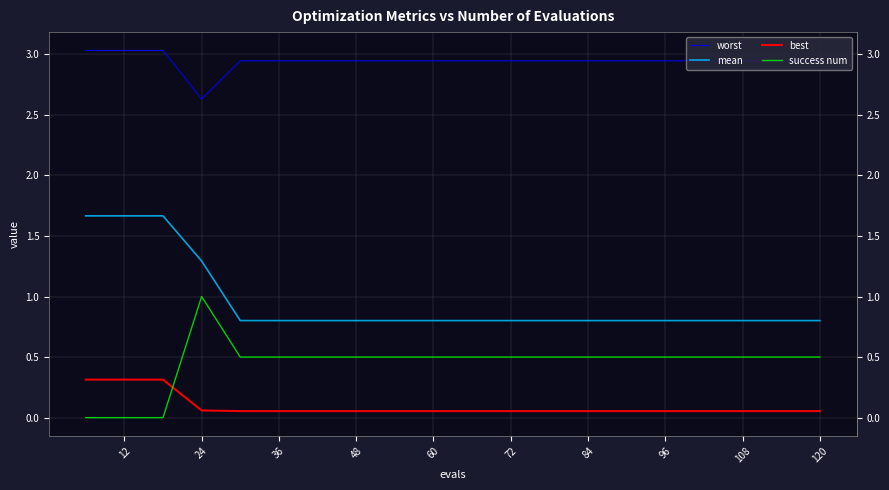

What is the difference between the highest and lowest values at 48?

2.9